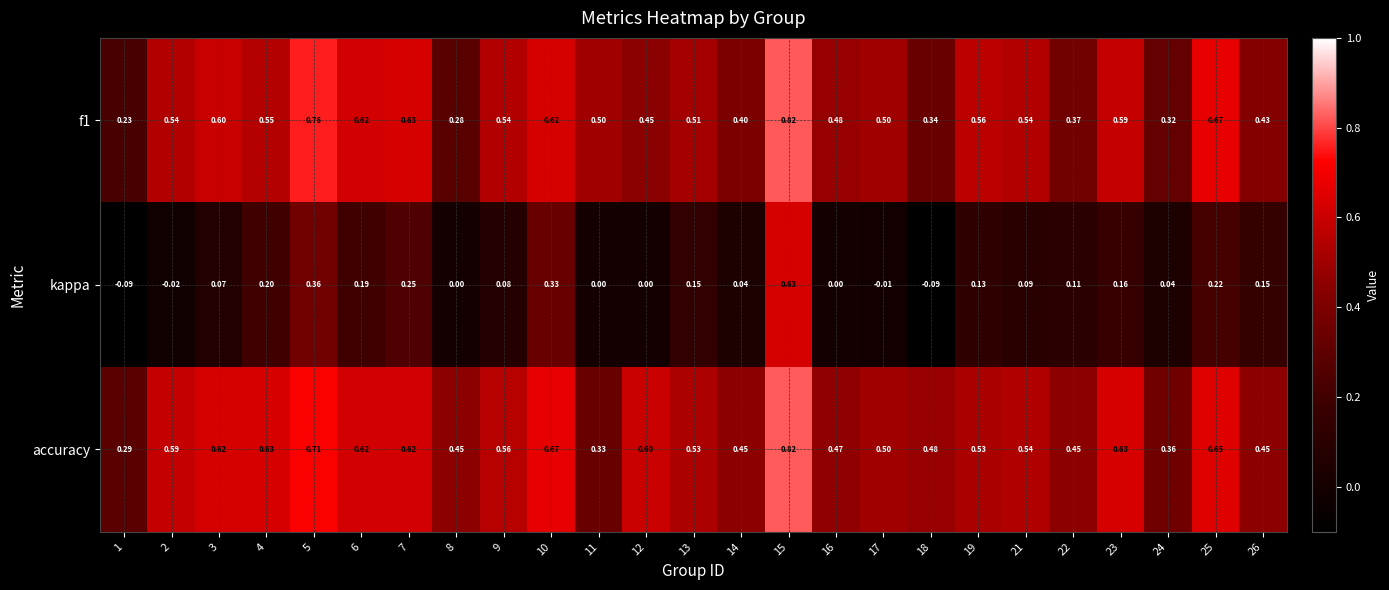

Which series has the largest range (max minus min)?

kappa